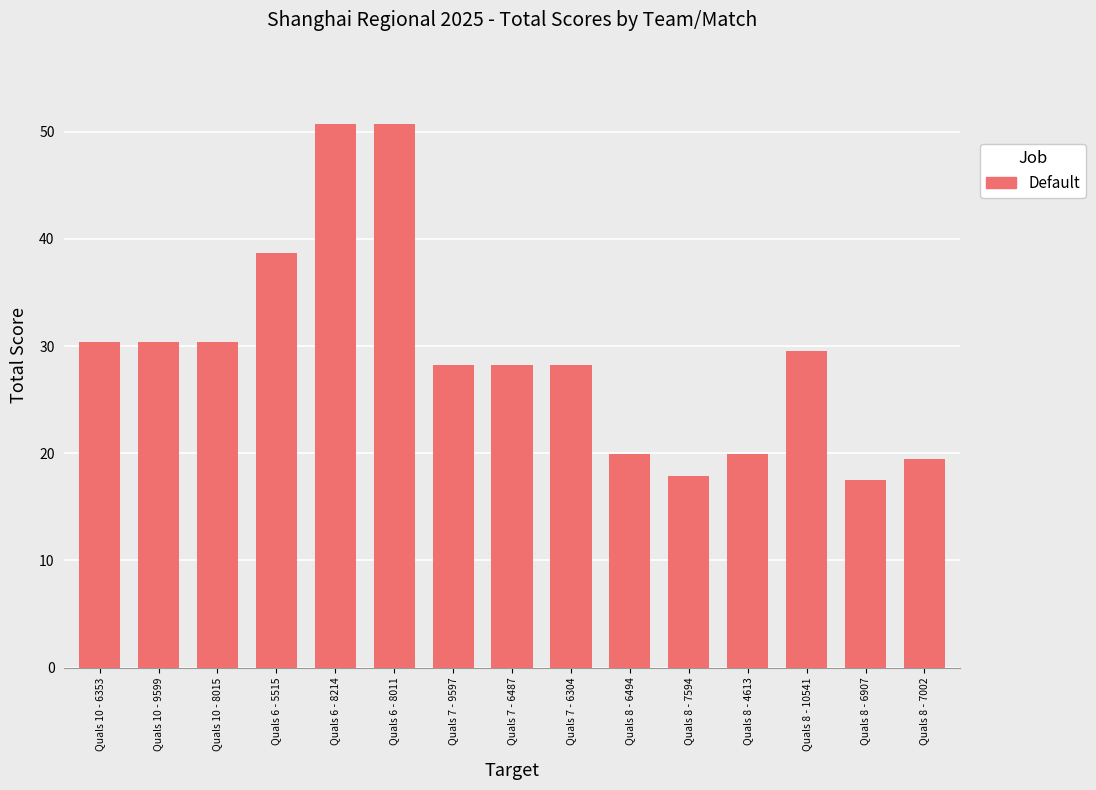

How many bars are there in total?

15